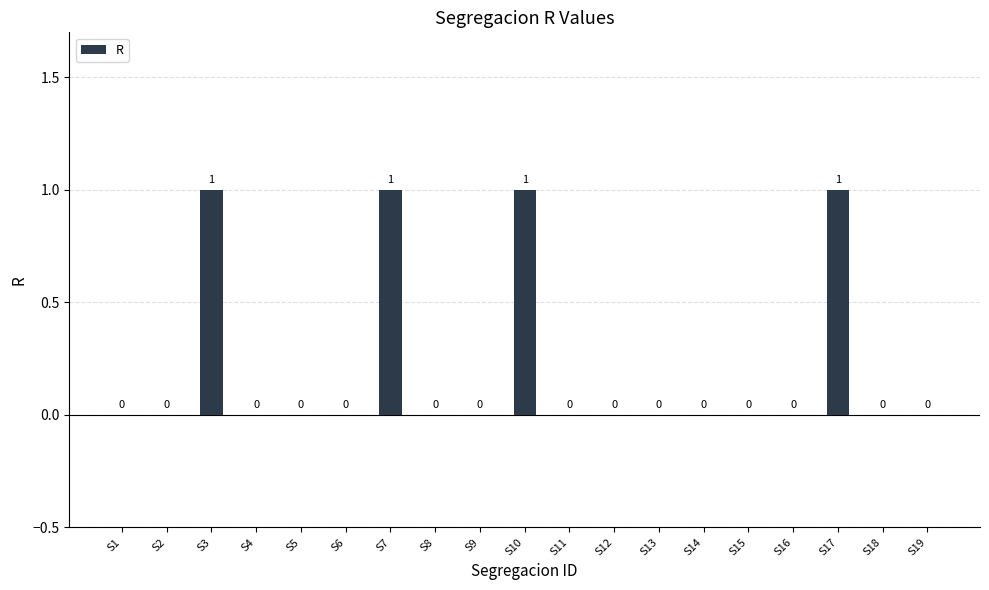

How many categories are shown in the chart?

19